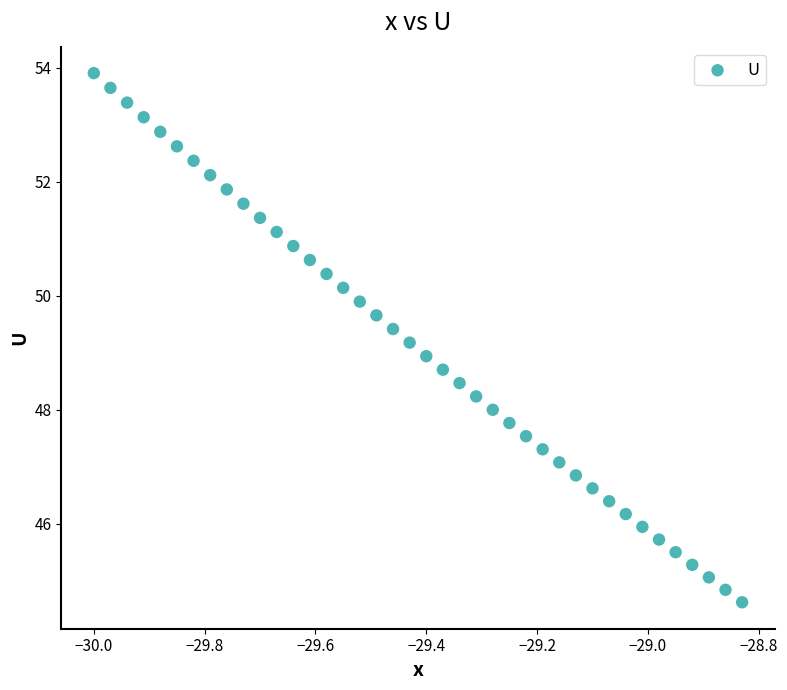

What is the range of Y values (max minus min)?

9.3